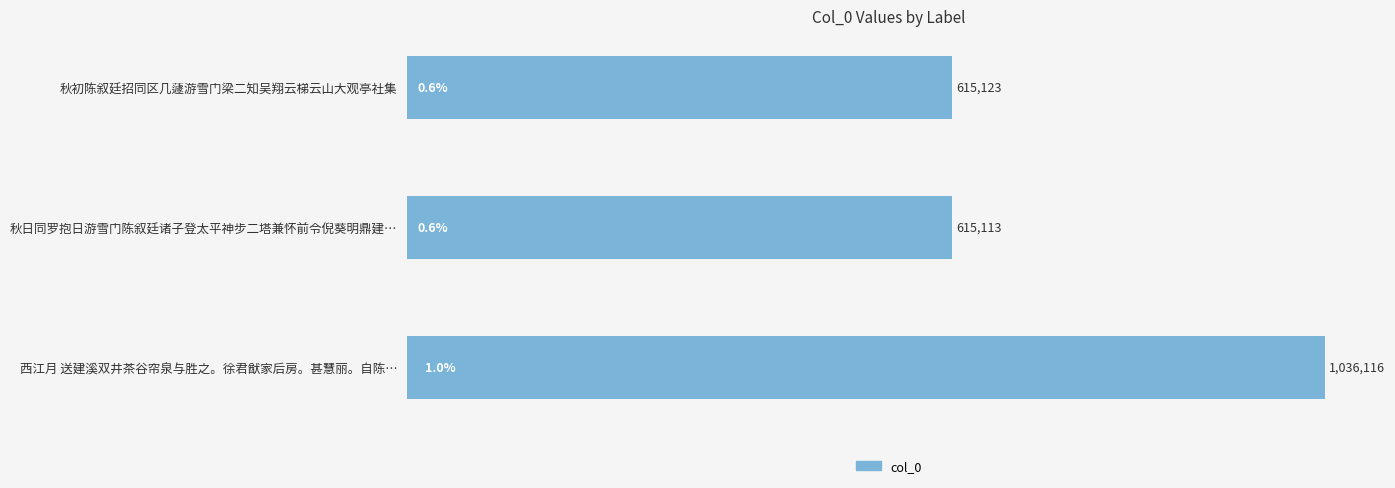

Are the bars horizontal?

Yes